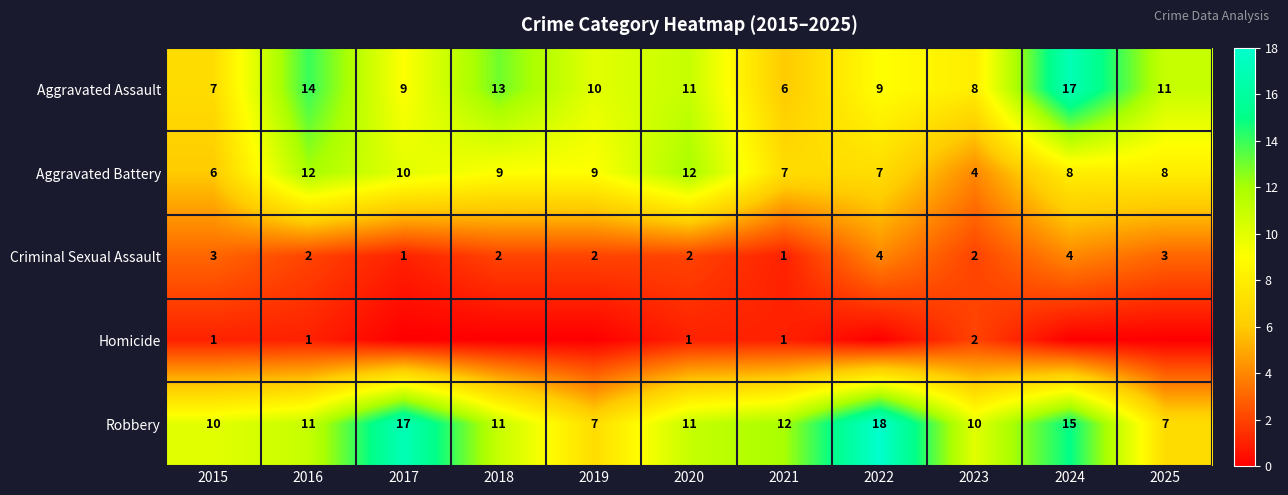

Read the Aggravated Assault value at 2024, to the nearest 10.

20